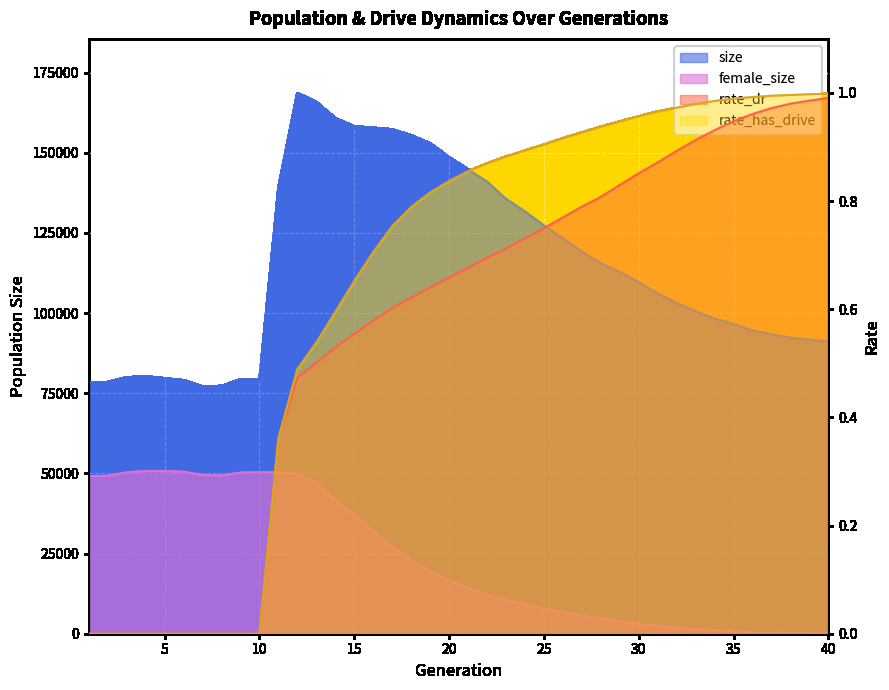

Reading left to right, what are all the values shown in this chart?

size: 1=78417.0	2=78488.0	3=79966.0	4=80293.0	5=79669.0	6=79053.0	7=77182.0	8=77275.0	9=79314.0	10=79344.0	11=138967.0	12=168679.0	13=165860.0	14=160815.0	15=158251.0	16=157829.0	17=157318.0	18=155502.0	19=152917.0	20=148706.0	21=144781.0	22=141019.0	23=135621.0	24=131705.0	25=127341.0	26=123329.0	27=119148.0	28=115560.0	29=112809.0	30=109707.0	31=106097.0	32=103146.0	33=100590.0	34=98312.0	35=96592.0	36=94598.0	37=93339.0	38=92324.0	39=91736.0	40=91131.0
female_size: 1=49167.0	2=49234.0	3=50329.0	4=50760.0	5=50765.0	6=50519.0	7=49478.0	8=49368.0	9=50255.0	10=50398.0	11=50339.0	12=49906.0	13=47087.0	14=41839.0	15=36954.0	16=31983.0	17=27267.0	18=22929.0	19=19474.0	20=16540.0	21=14208.0	22=12123.0	23=10526.0	24=9161.0	25=7874.0	26=6727.0	27=5654.0	28=4735.0	29=3847.0	30=3098.0	31=2448.0	32=1790.0	33=1364.0	34=975.0	35=678.0	36=483.0	37=324.0	38=240.0	39=157.0	40=95.0
rate_dr: 1=0.0	2=0.0	3=0.0	4=0.0	5=0.0	6=0.0	7=0.0	8=0.0	9=0.0	10=0.0	11=0.4	12=0.5	13=0.5	14=0.5	15=0.6	16=0.6	17=0.6	18=0.6	19=0.6	20=0.7	21=0.7	22=0.7	23=0.7	24=0.7	25=0.7	26=0.8	27=0.8	28=0.8	29=0.8	30=0.9	31=0.9	32=0.9	33=0.9	34=0.9	35=0.9	36=1.0	37=1.0	38=1.0	39=1.0	40=1.0
rate_has_drive: 1=0.0	2=0.0	3=0.0	4=0.0	5=0.0	6=0.0	7=0.0	8=0.0	9=0.0	10=0.0	11=0.4	12=0.5	13=0.5	14=0.6	15=0.7	16=0.7	17=0.8	18=0.8	19=0.8	20=0.8	21=0.9	22=0.9	23=0.9	24=0.9	25=0.9	26=0.9	27=0.9	28=0.9	29=0.9	30=1.0	31=1.0	32=1.0	33=1.0	34=1.0	35=1.0	36=1.0	37=1.0	38=1.0	39=1.0	40=1.0